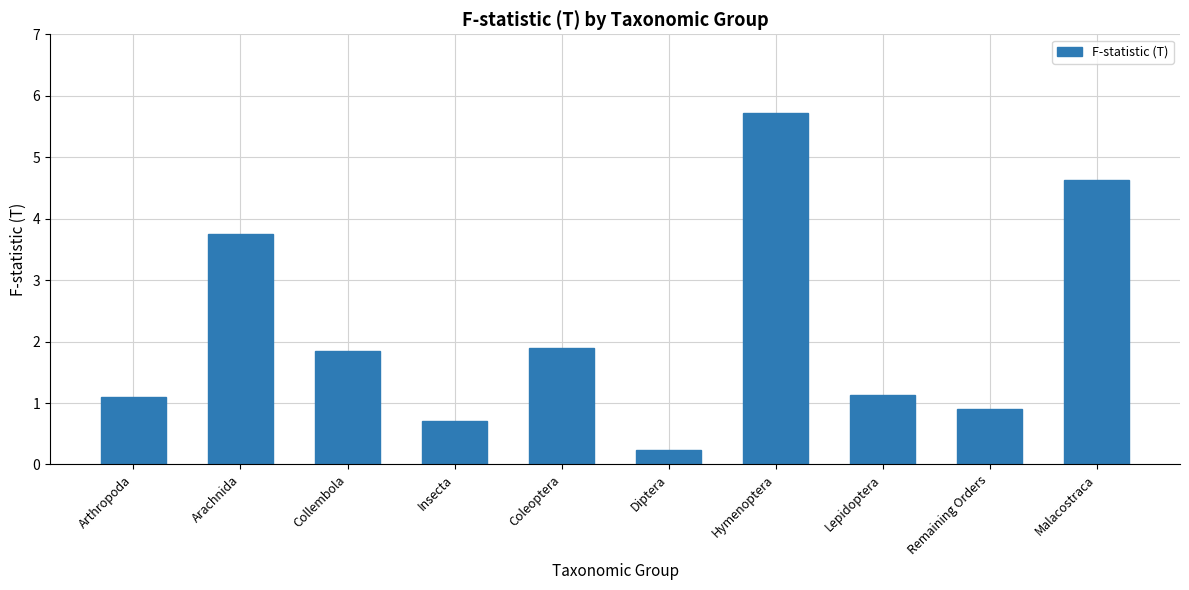

How many data points are above 1?

7